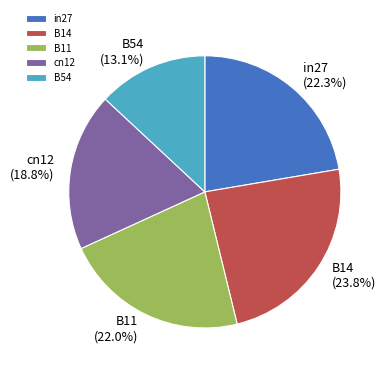

To the nearest percent, what is the difference between the largest and smallest slice percentages?

11%